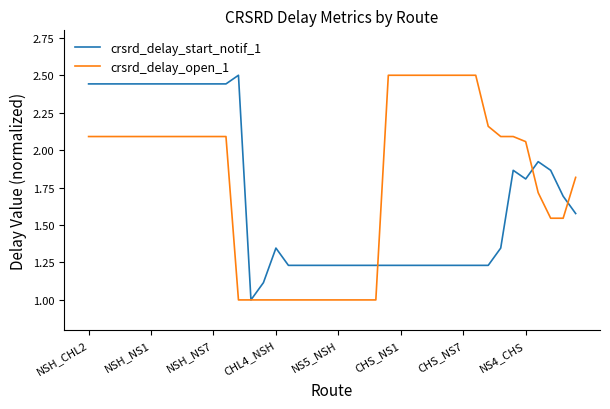

What is the sum of all crsrd_delay_open_1 values?

72.1